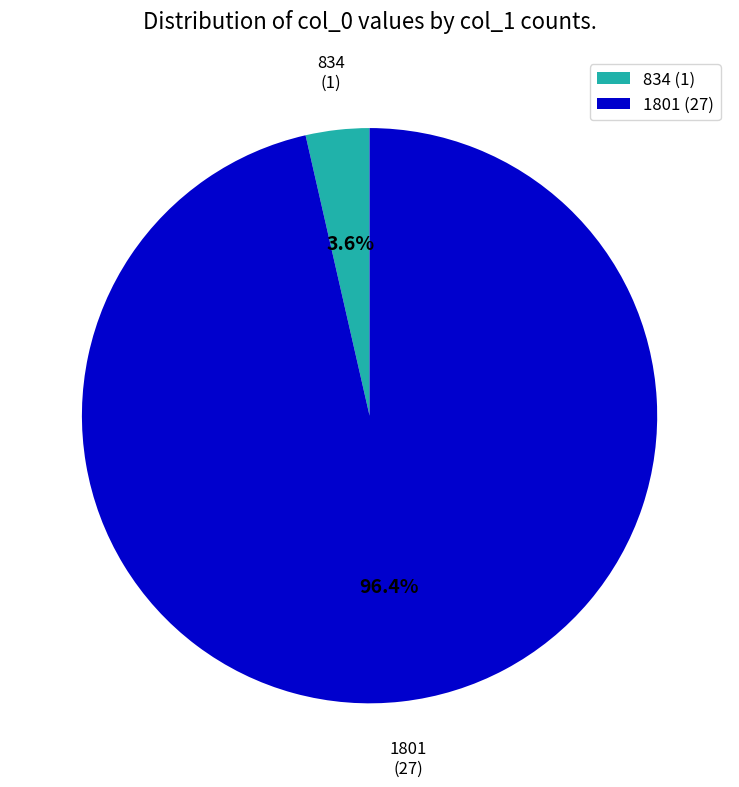

Rank the categories by value from highest to lowest.

1801, 834